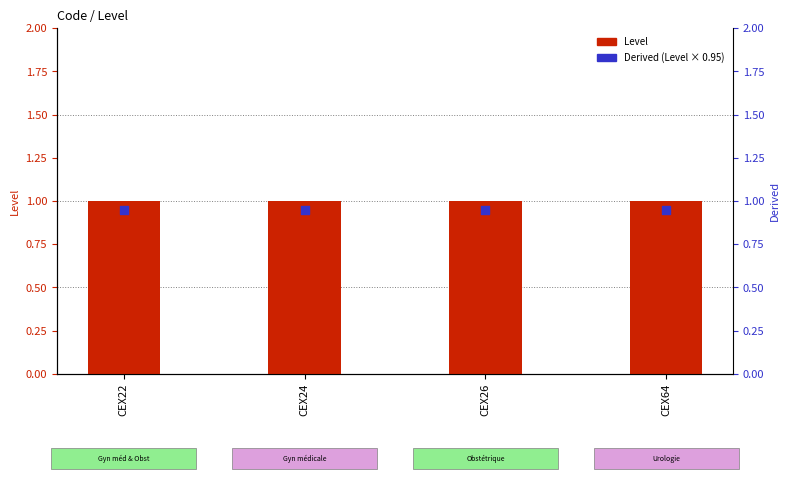

Which series contains the lowest Y value?

Derived (Level × 0.95)